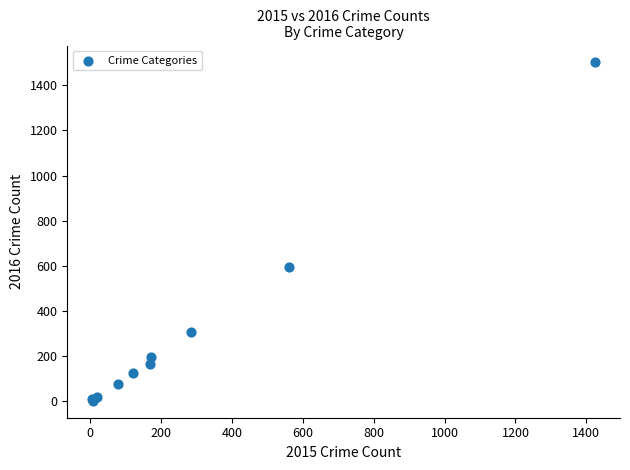

What Y value in the scatter plot is closest to 752?

594